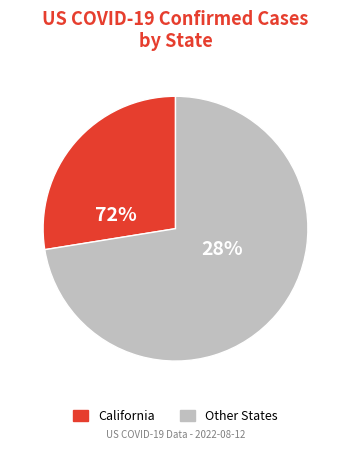

Do Illinois and Kansas together represent more than half of the pie?

No